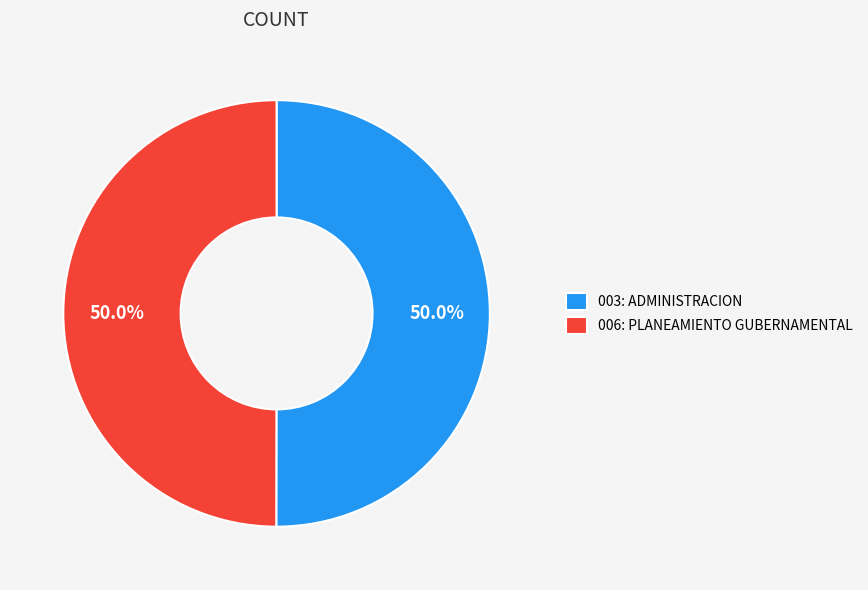

How many slices are in this pie chart?

2